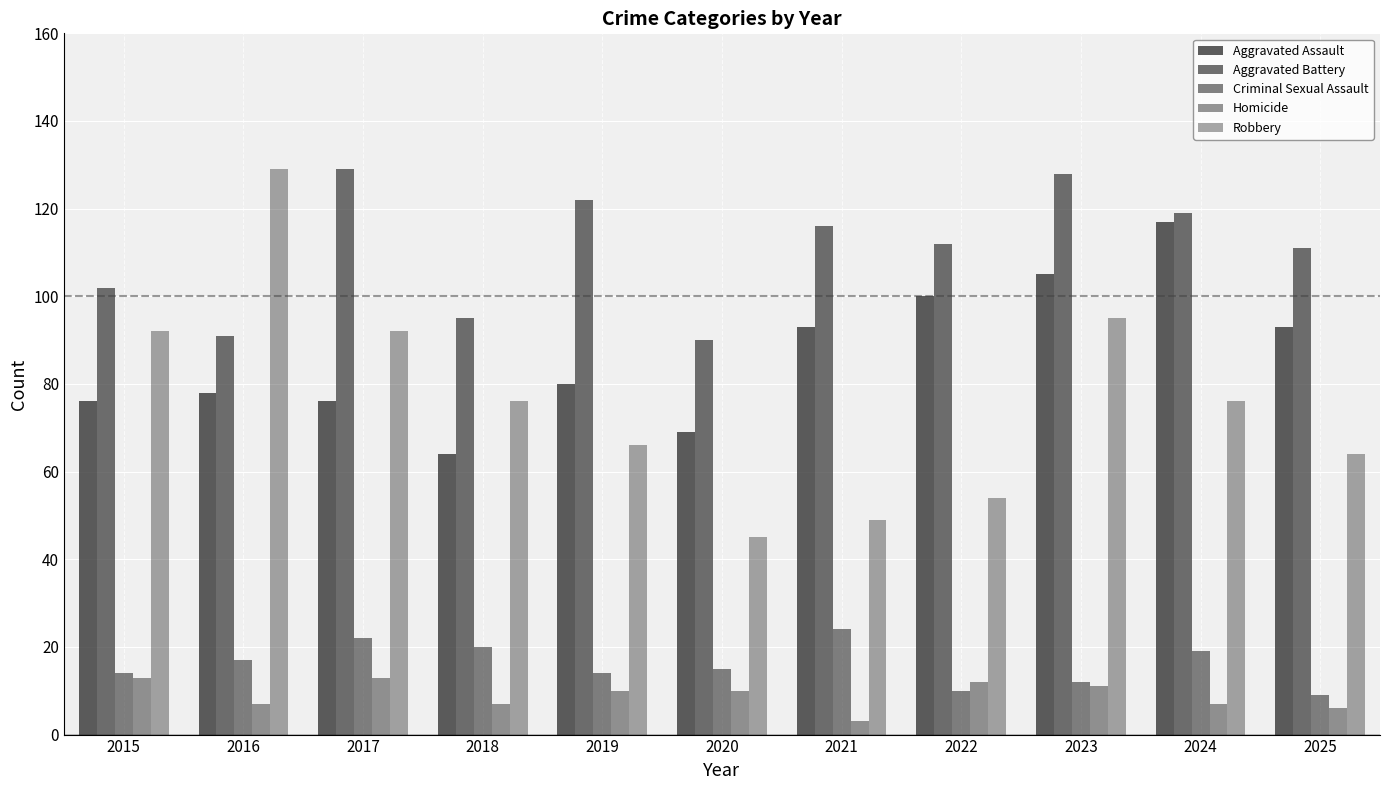

Which series has the largest range (max minus min)?

Robbery